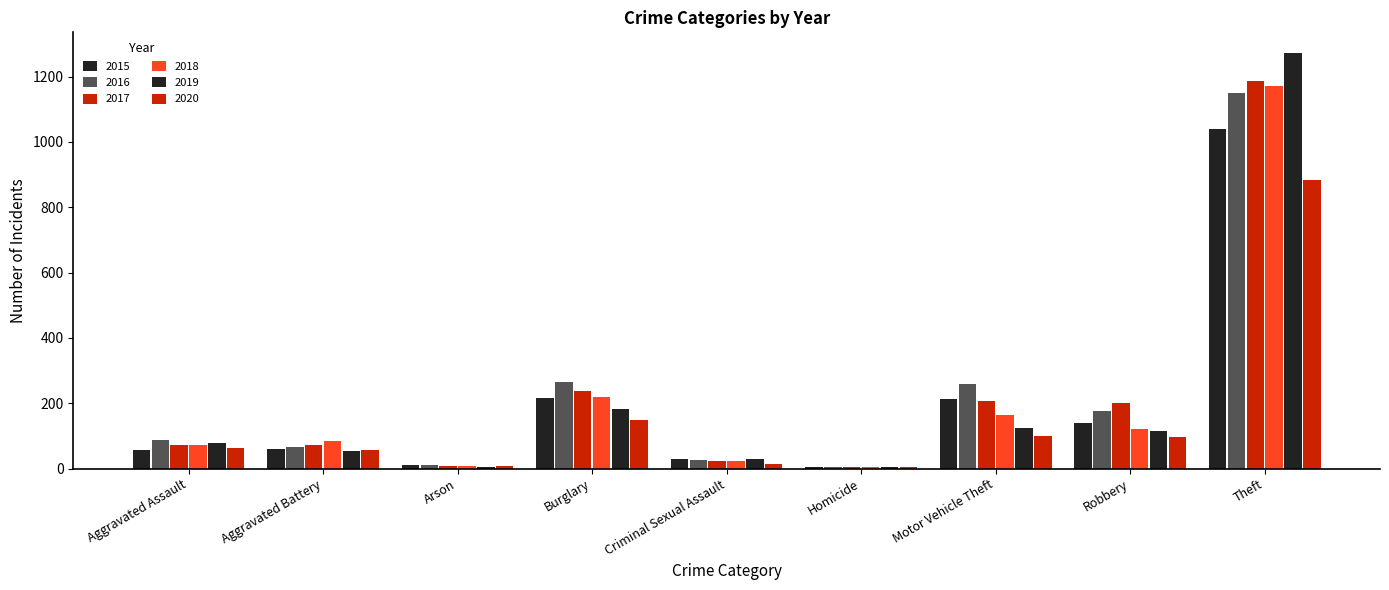

What is the sum of all 2018 values?

1865